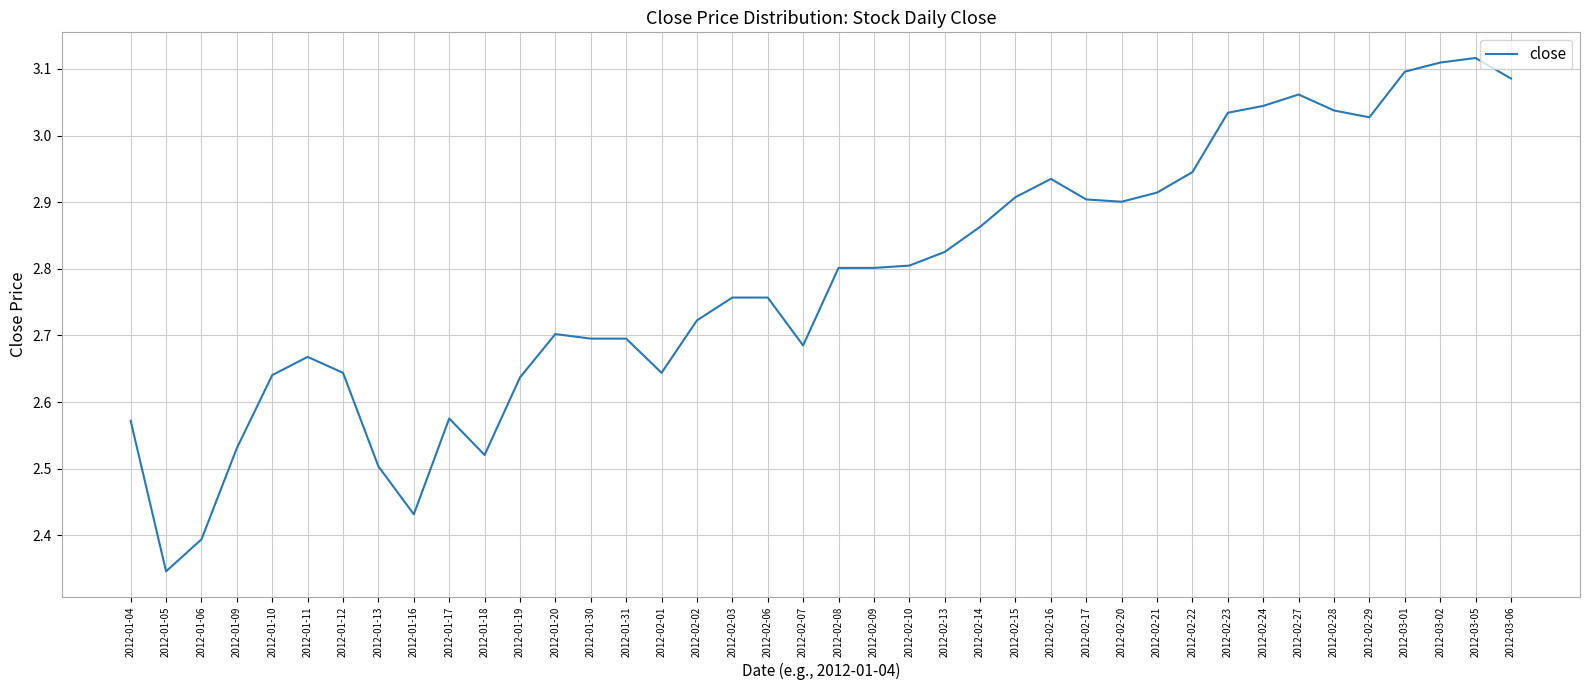

Which label corresponds to the smallest value in the chart?

2012-01-05